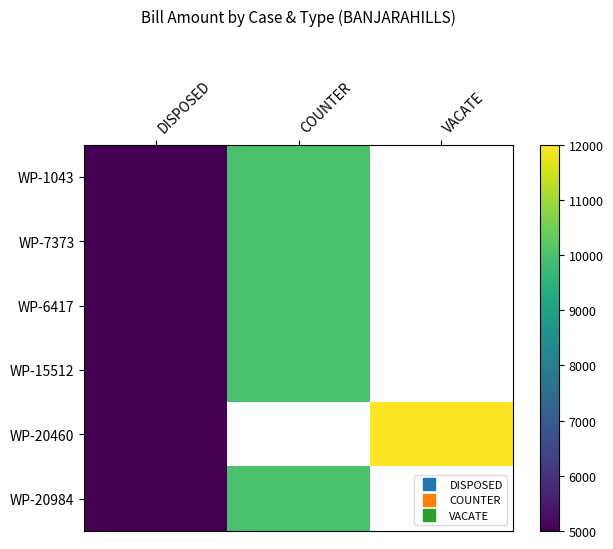

List the series in order of their overall mean, lowest first.

WP-1043, WP-7373, WP-6417, WP-15512, WP-20460, WP-20984